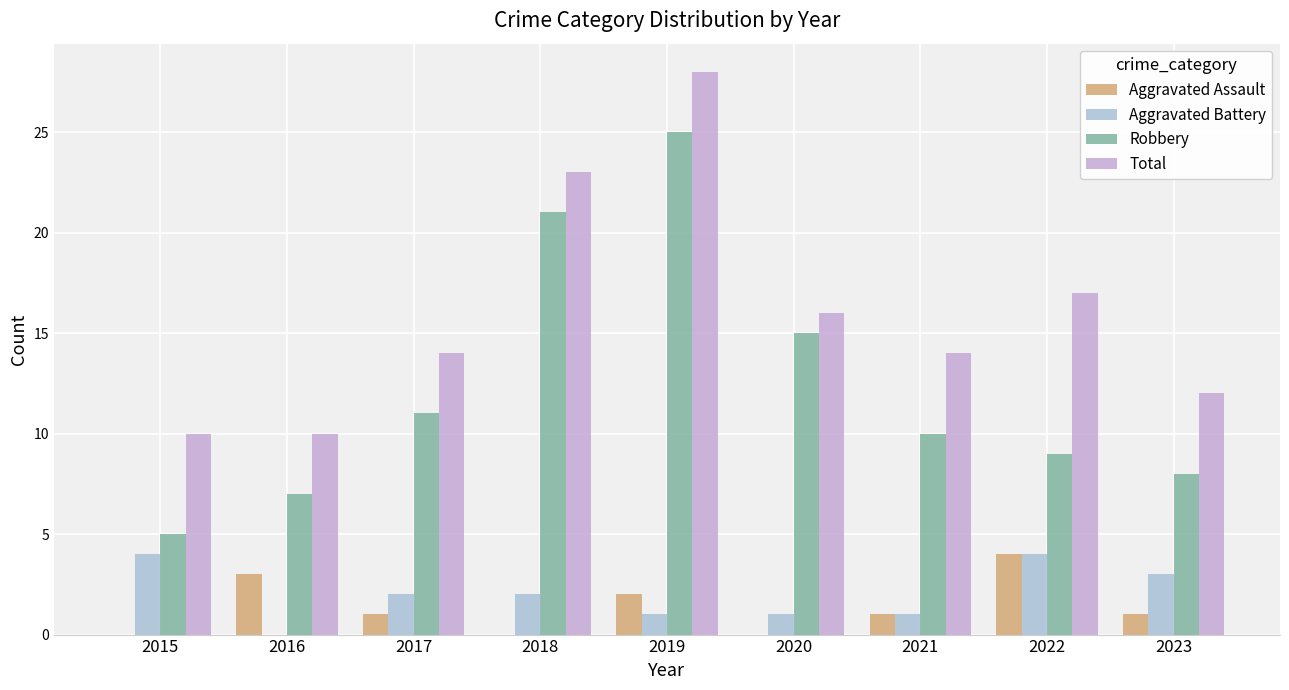

Does the chart contain stacked bars?

No